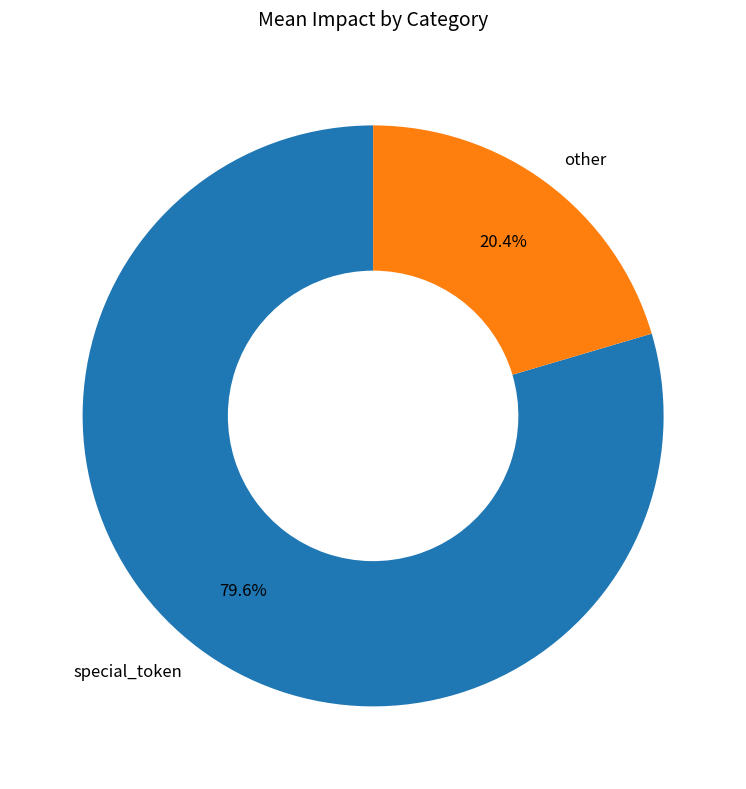

What percentage is the special_token slice, to the nearest percent?

80%